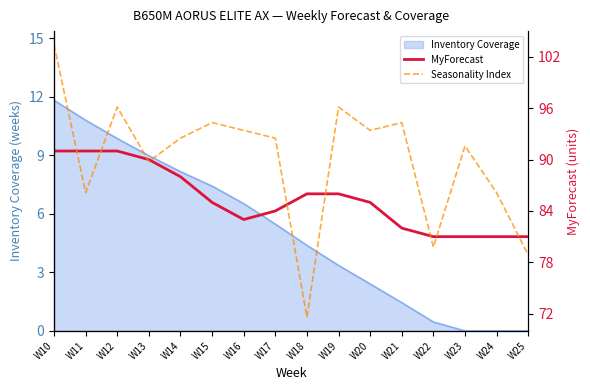

How many data points in Seasonality Index are above 1?

13